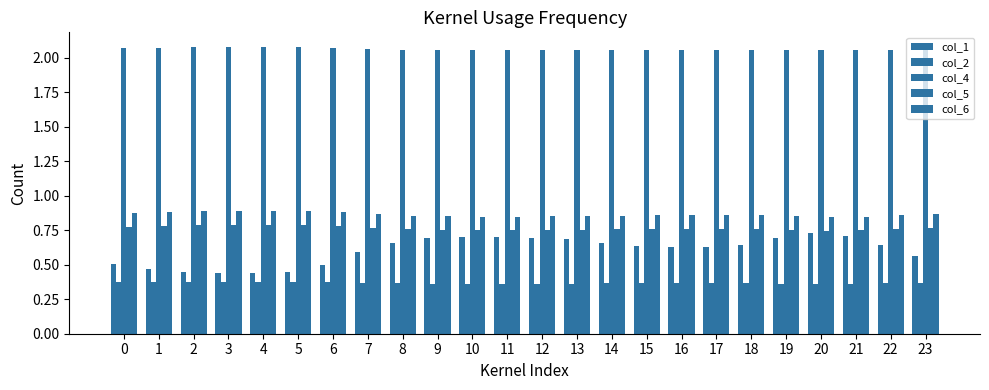

How many bars are there in each group?

5